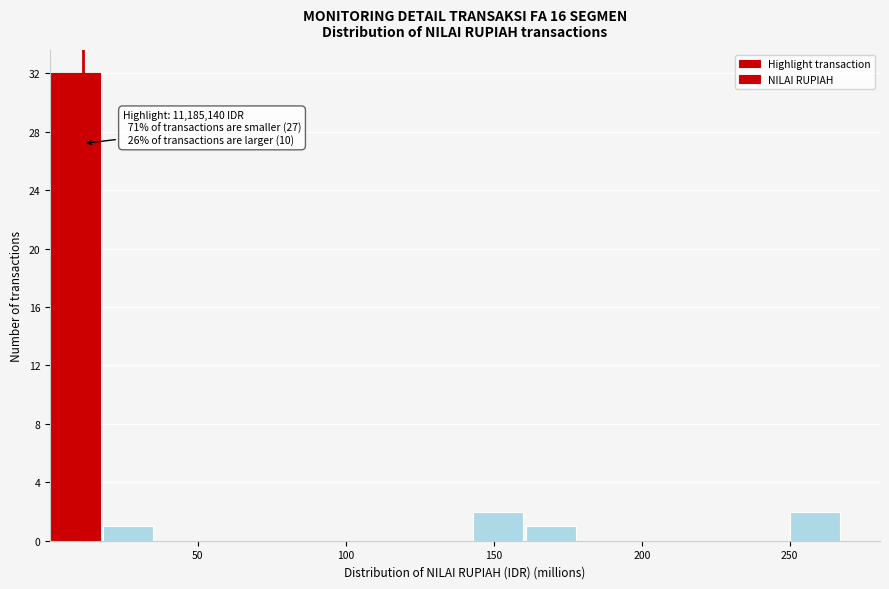

Around what value on the x-axis is the tallest bar? Give the approximate position of its centre, as read against the axis.

10